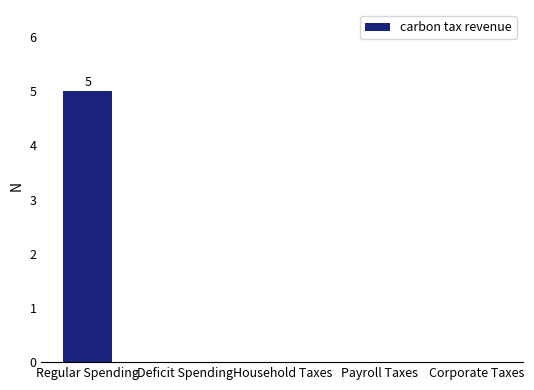

What is the average value?

1